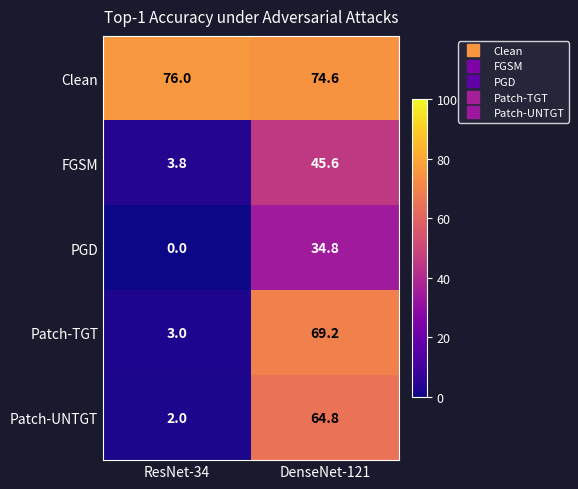

Which label corresponds to the largest value in the chart?

ResNet-34